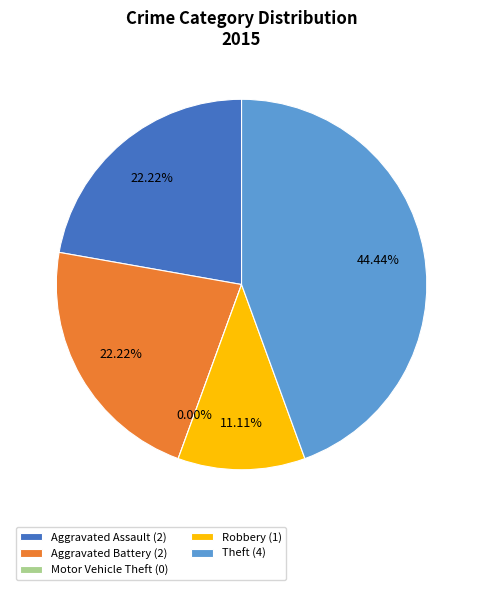

What is the change in value from Aggravated Assault to Motor Vehicle Theft?

-2